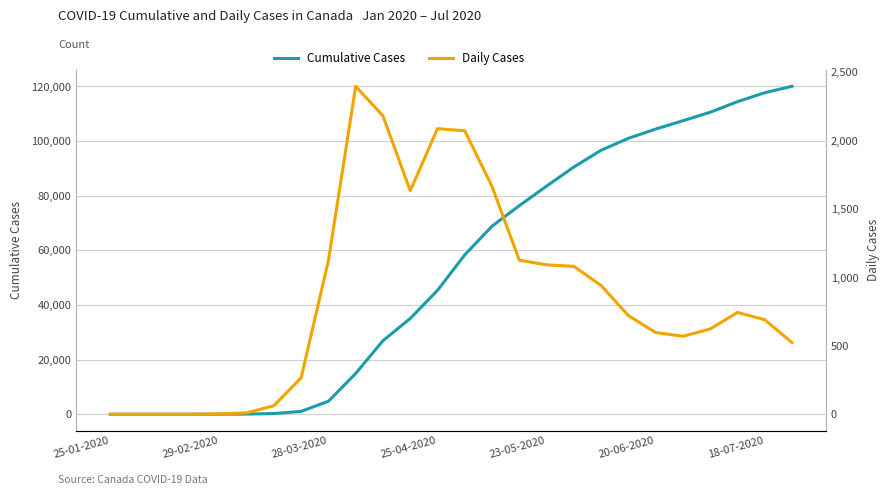

Read the Daily Cases value at 15.

1127